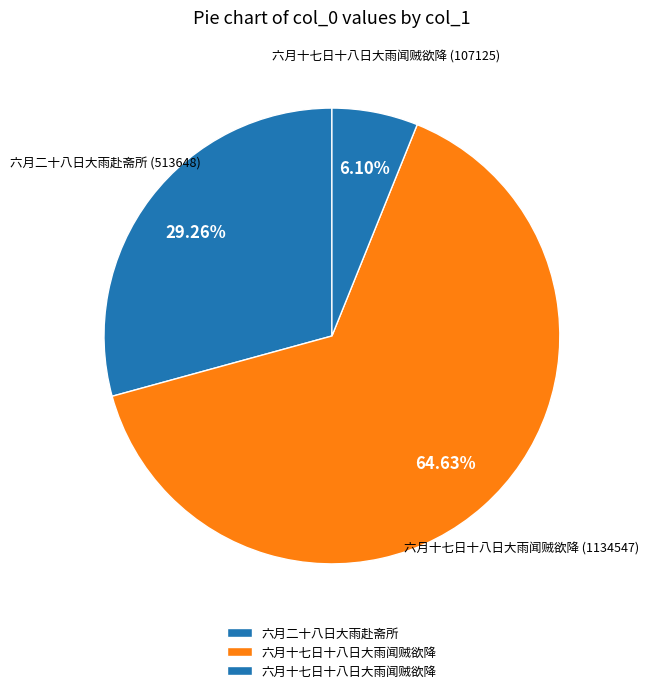

Count the number of slices in the pie.

3